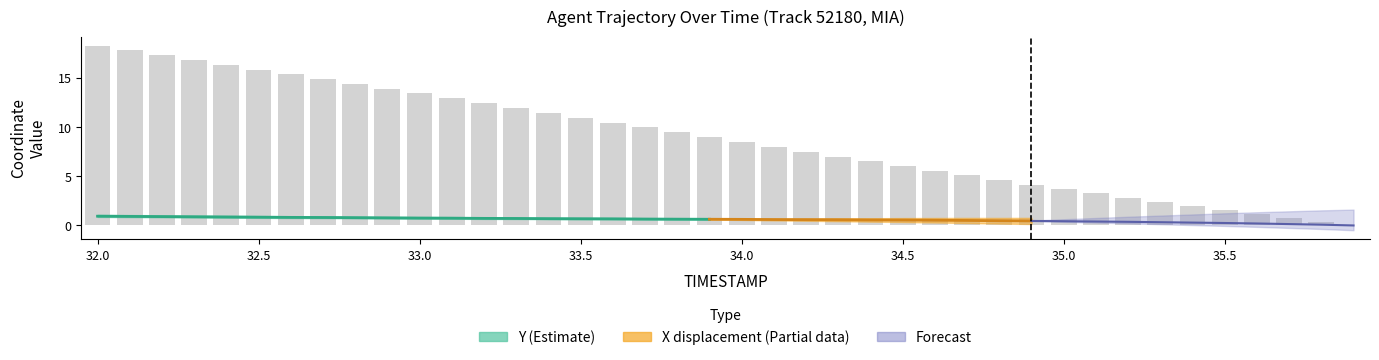

What is the difference between the maximum and minimum values?

18.3